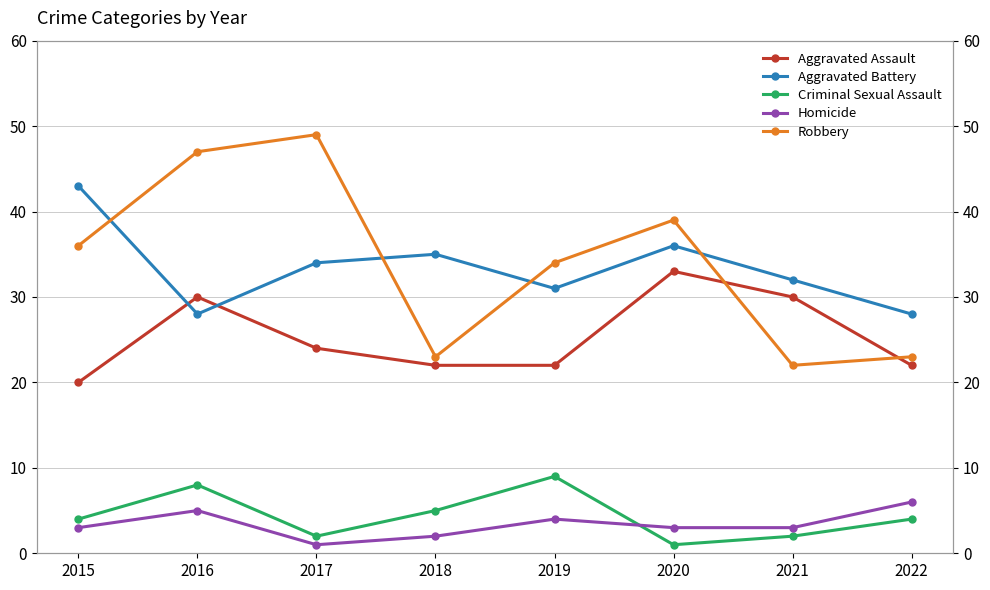

How many lines are shown in the chart?

5